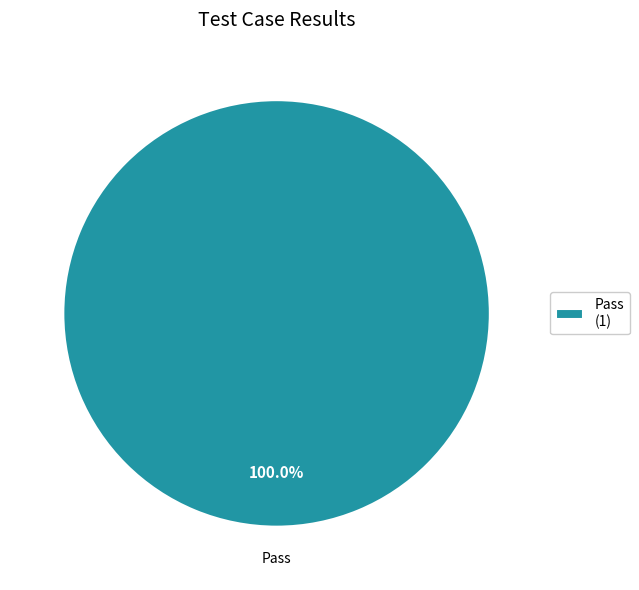

What is the majority slice?

Pass (1)